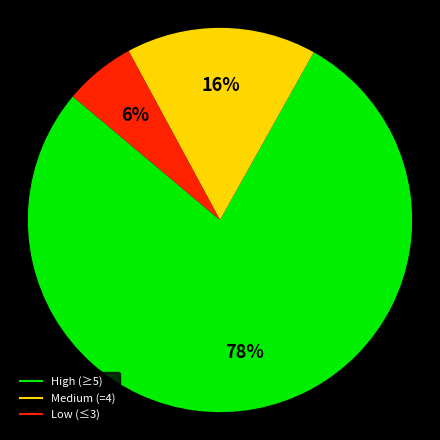

Is there any slice that represents more than half of the pie?

Yes